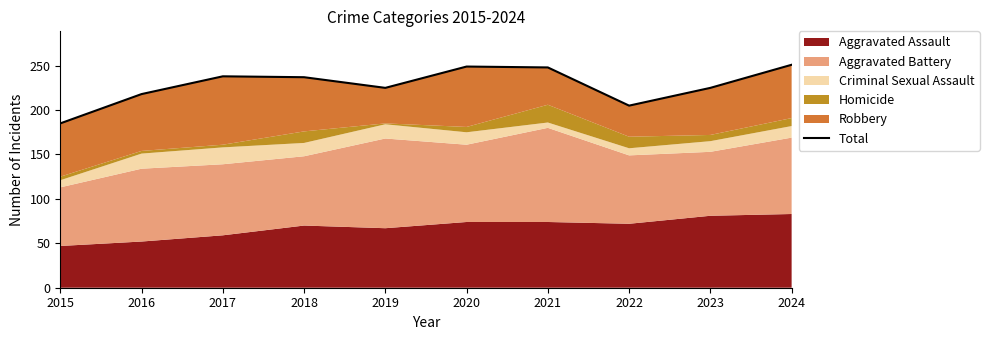

Between 2019 and 2015, which is larger?

2019